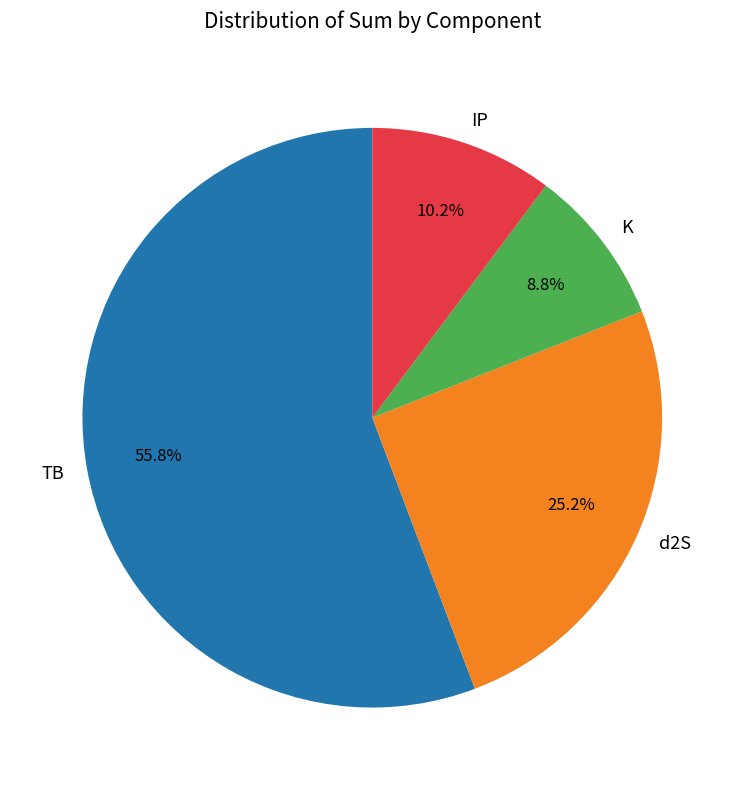

Rank the categories by value from highest to lowest.

TB, d2S, IP, K